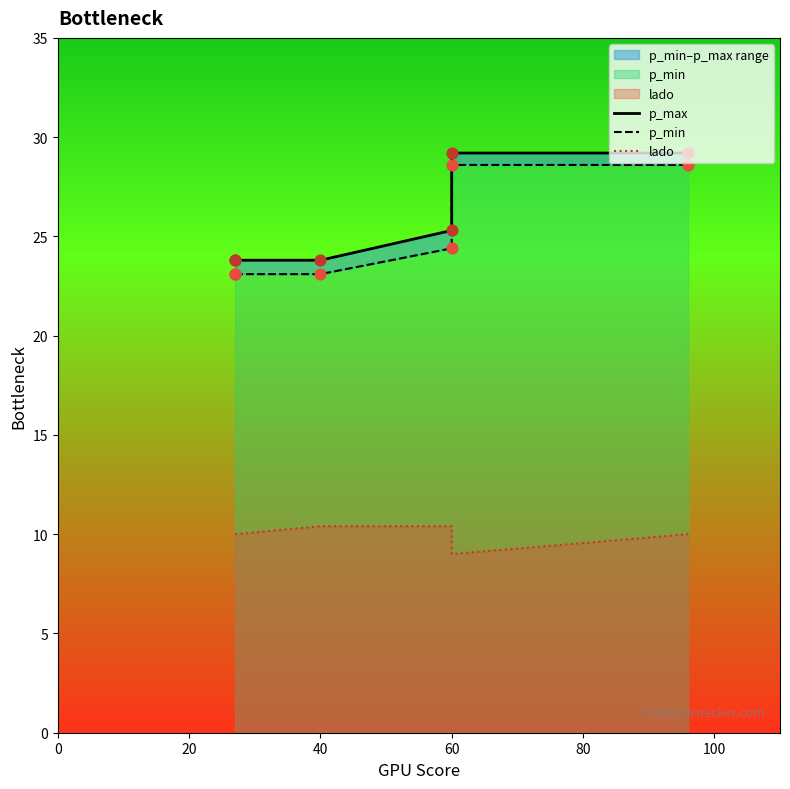

Which series reaches the maximum Y coordinate?

p_max